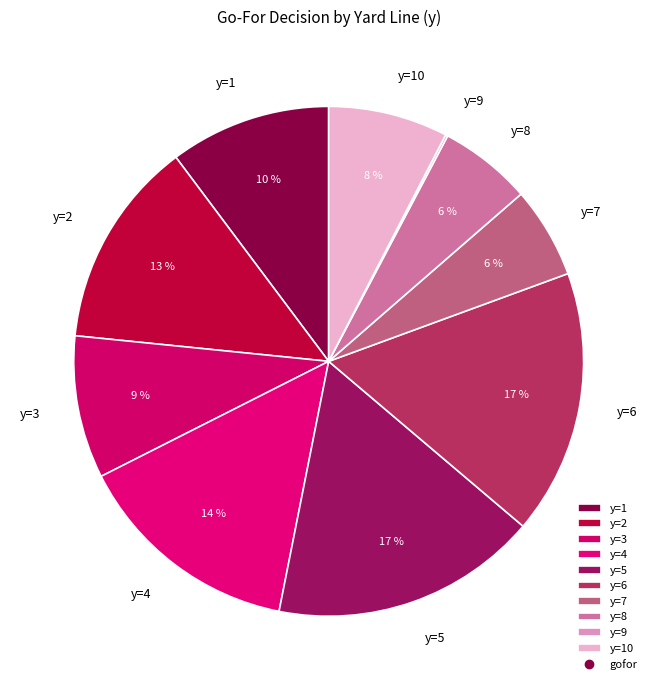

Is it true that y=10 is 8% of the pie?

True